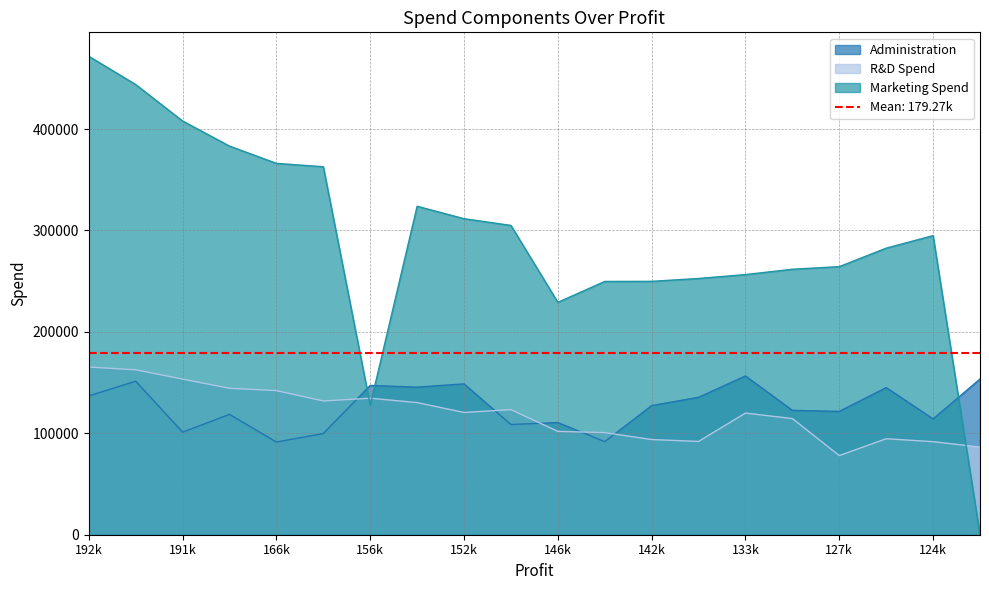

What is the highest value of the Marketing Spend series?

471784.1